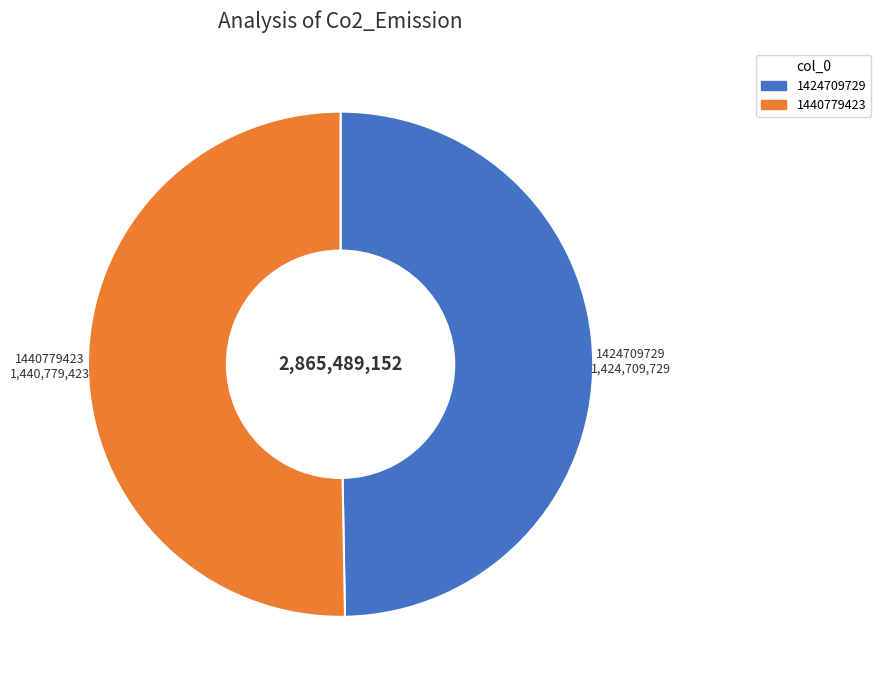

How many slices are in this pie chart?

2